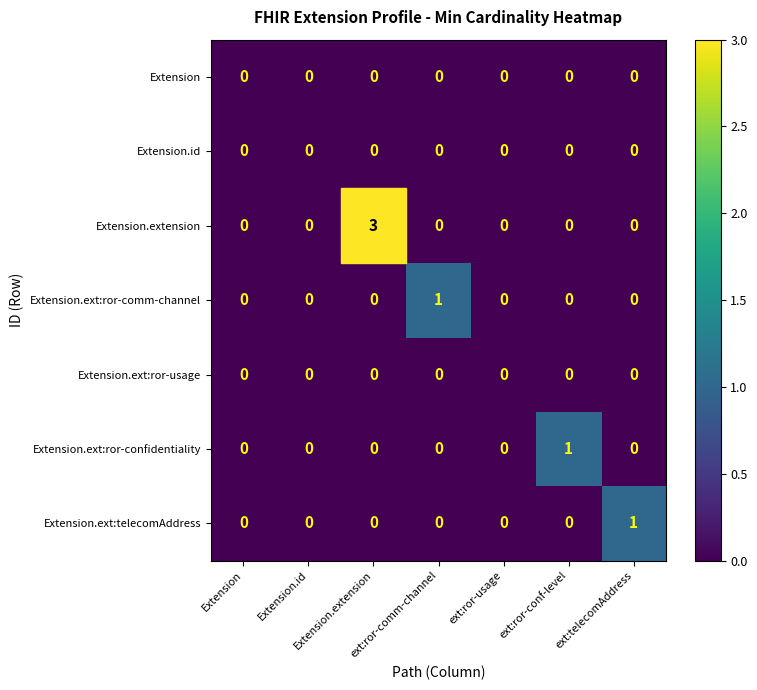

What is the greatest value displayed?

3